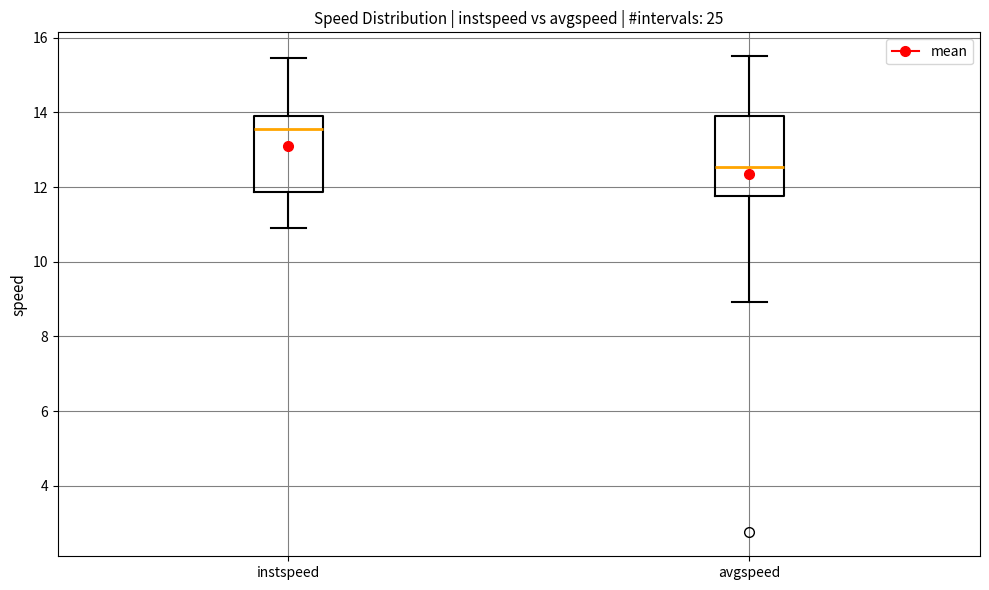

Which box has the lowest median line?

avgspeed